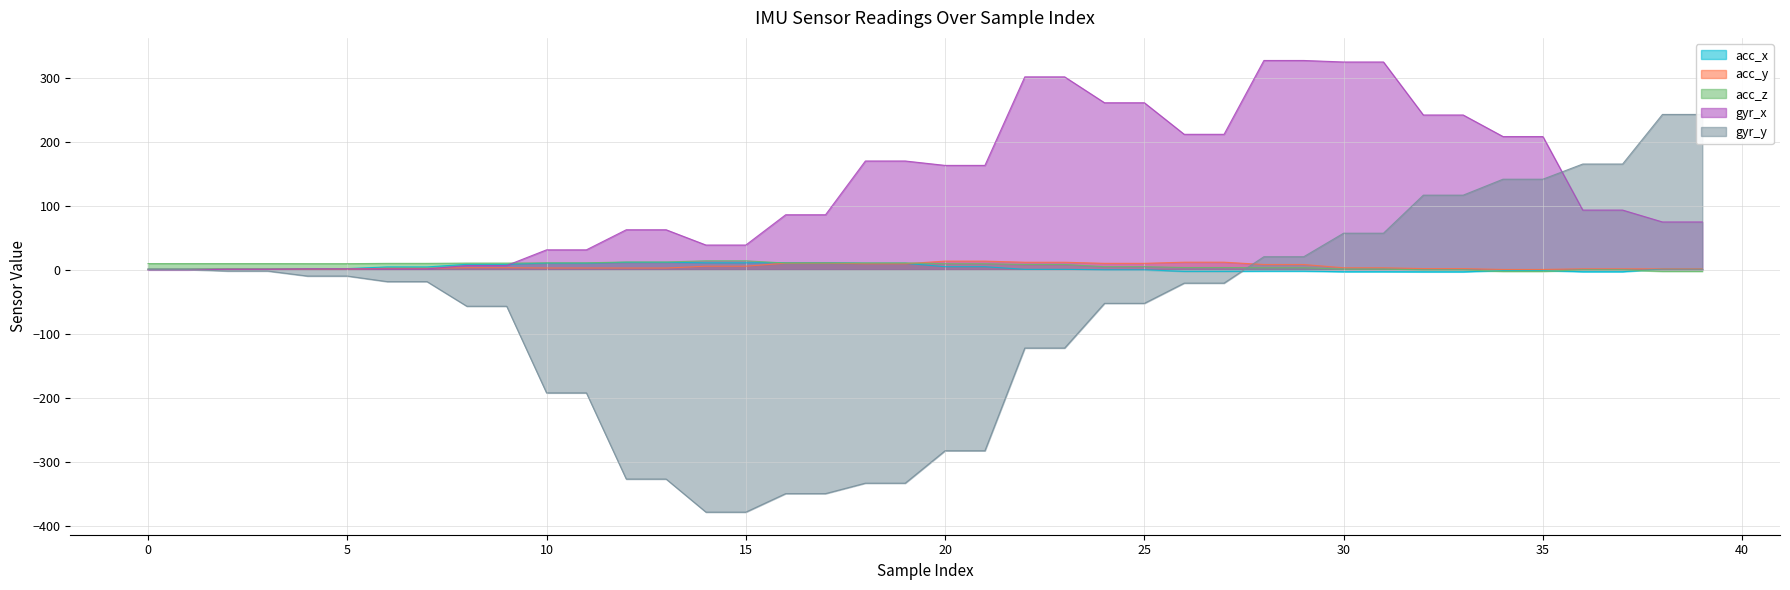

Count the number of data series in this chart.

5